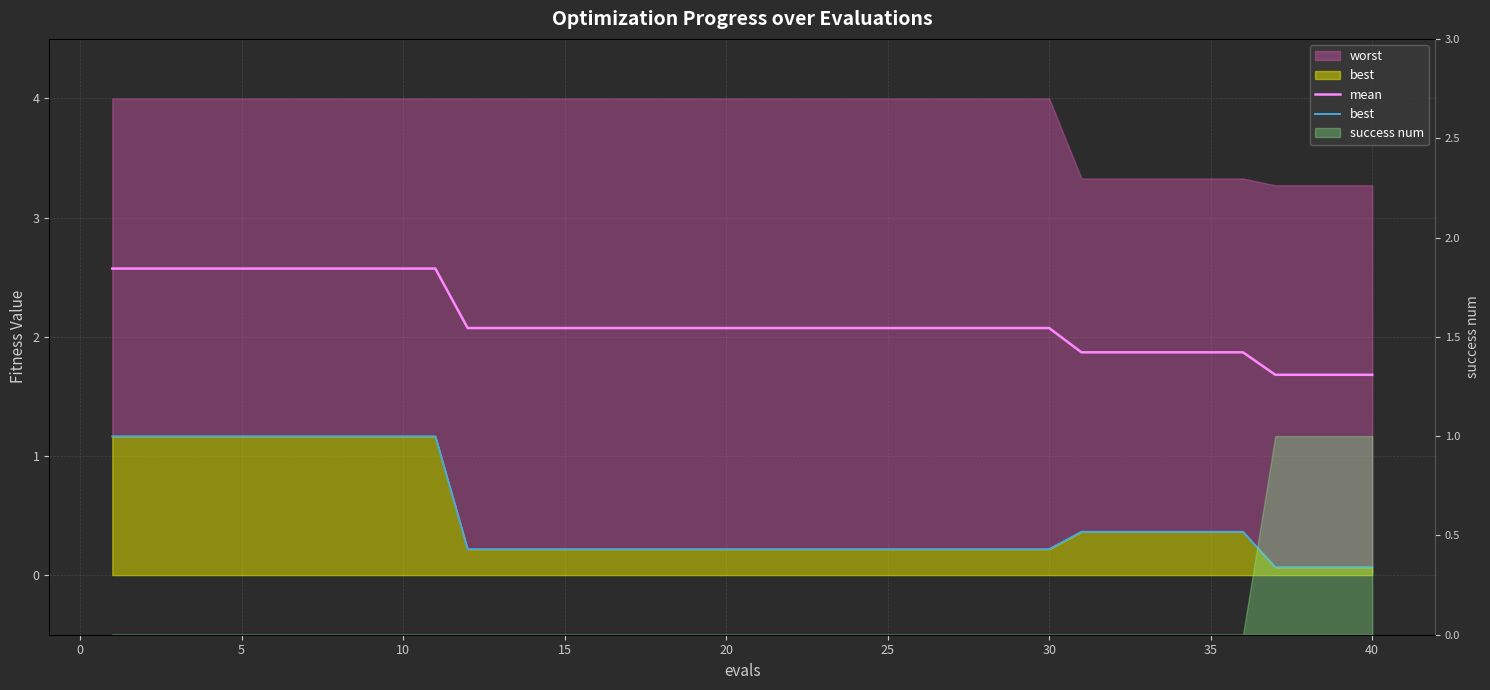

Which series has the widest spread of values?

best